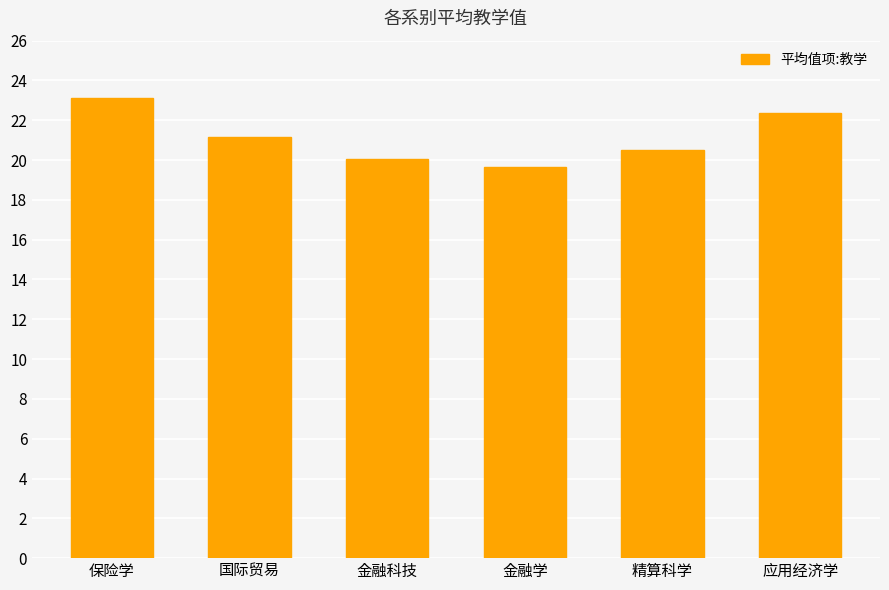

At which category does the chart reach its minimum across all series?

金融学